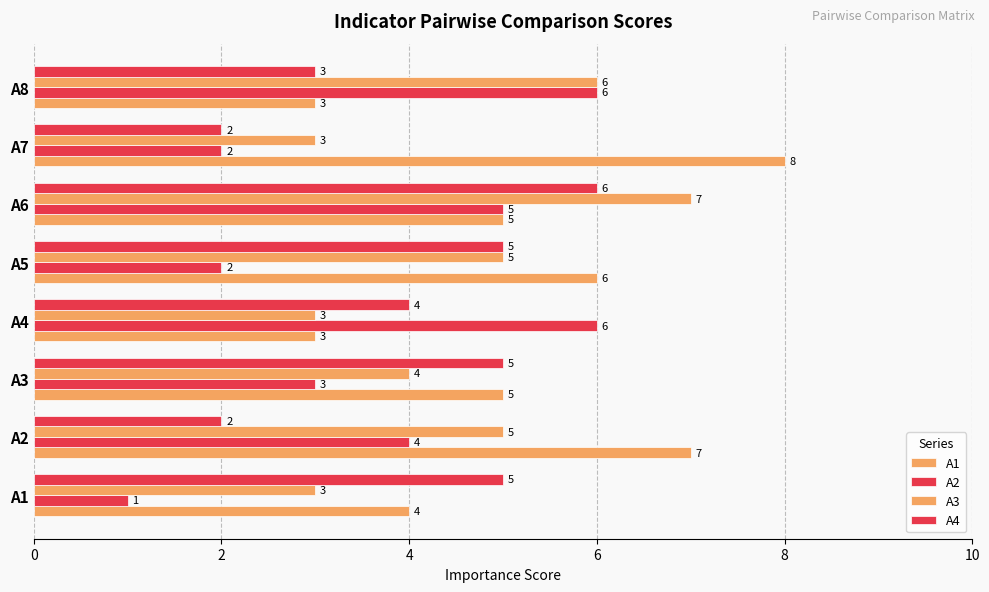

What is the value of the A3 bar at the 4th from the left?

3